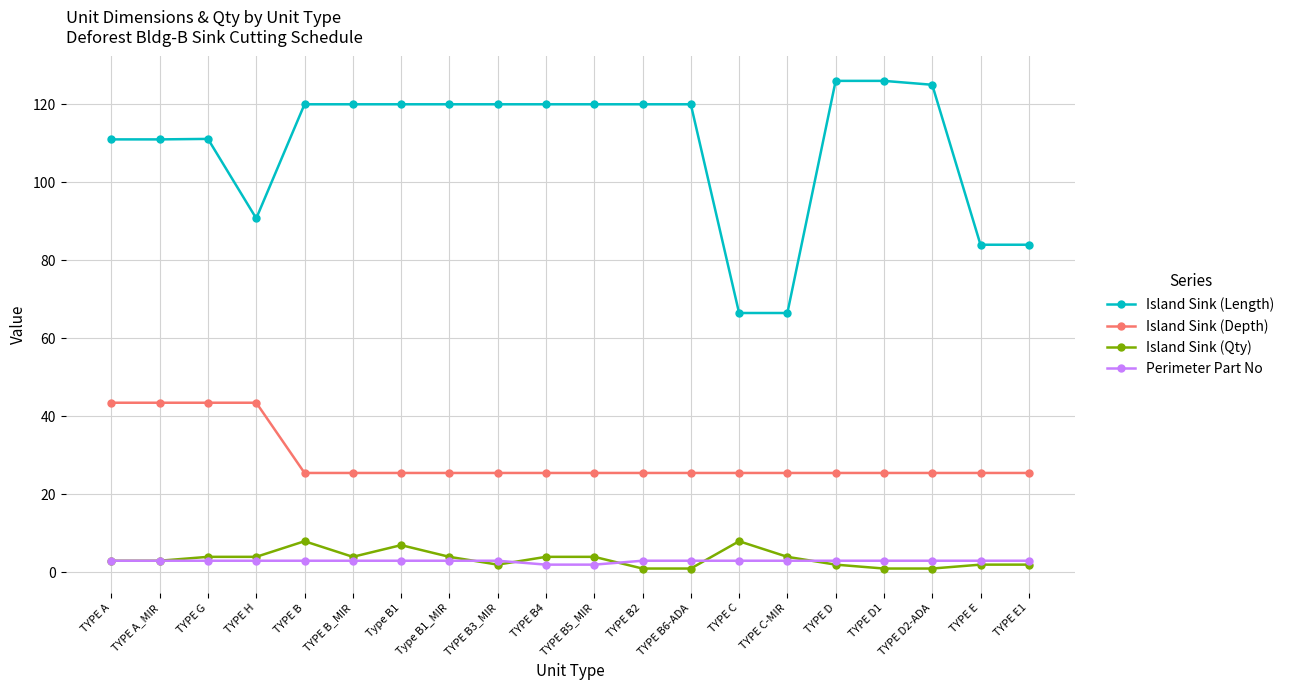

Does the chart display data point markers on the line(s)?

Yes